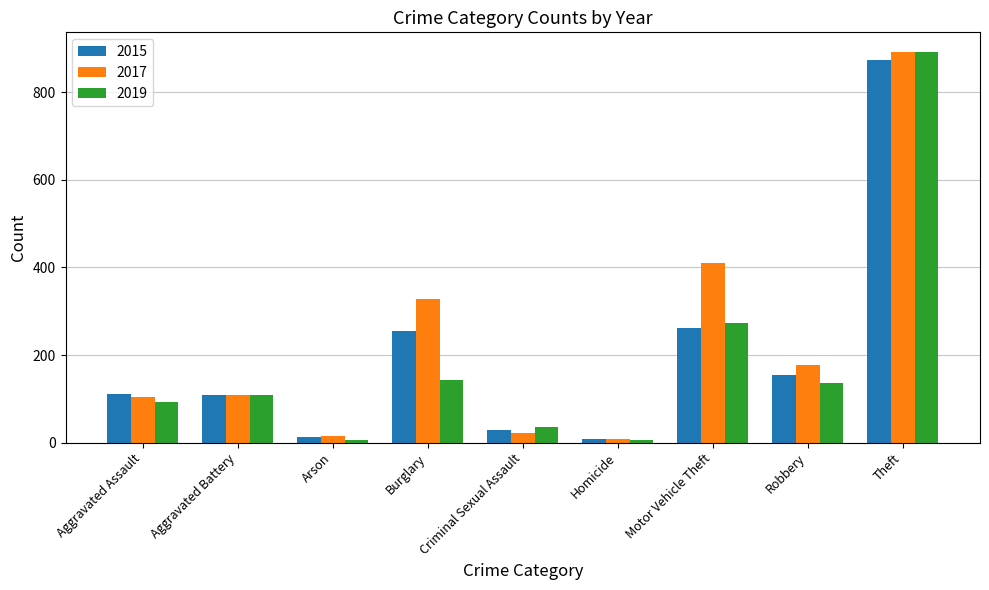

What is the spread (max minus min) of values at Arson?

9